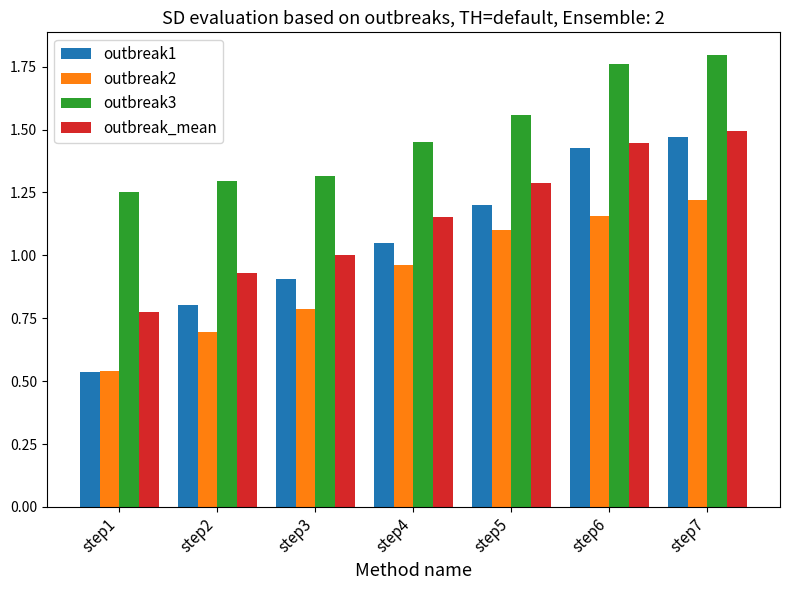

True or false: outbreak2 has a value of 1.2 at step6.

True